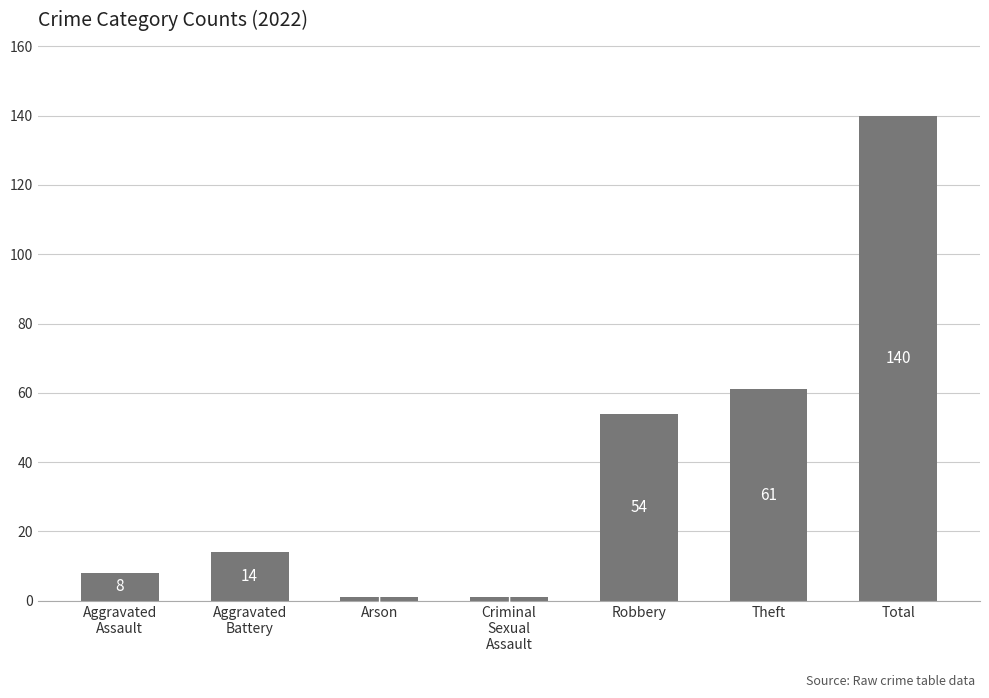

What is the difference between the second highest and second lowest values?

60